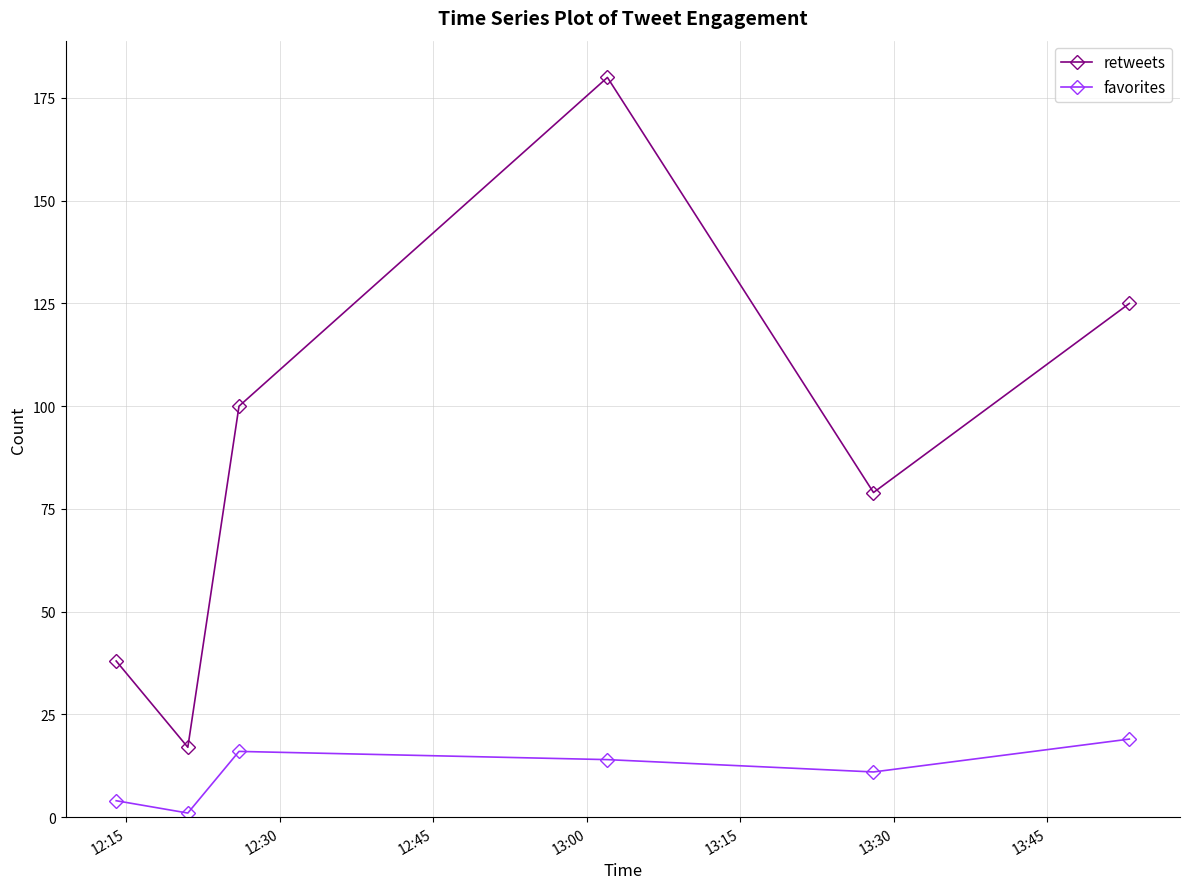

In favorites, how many points are higher than both neighbors (excluding endpoints)?

1